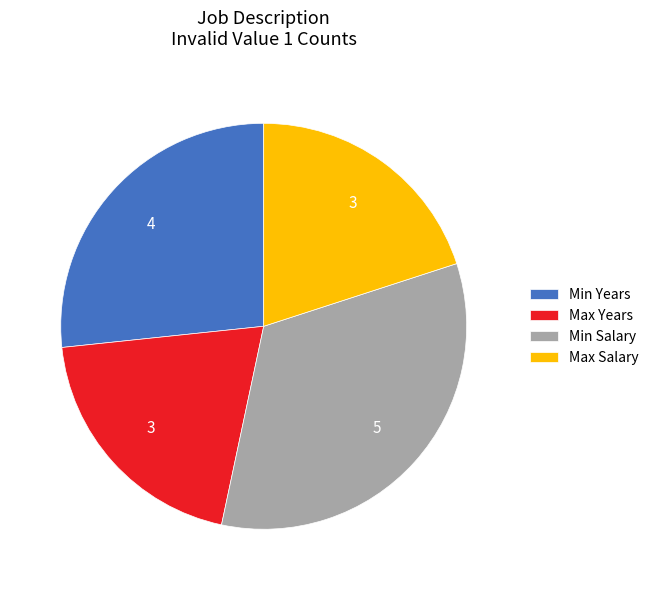

Which category has the biggest portion of the pie?

Min Salary